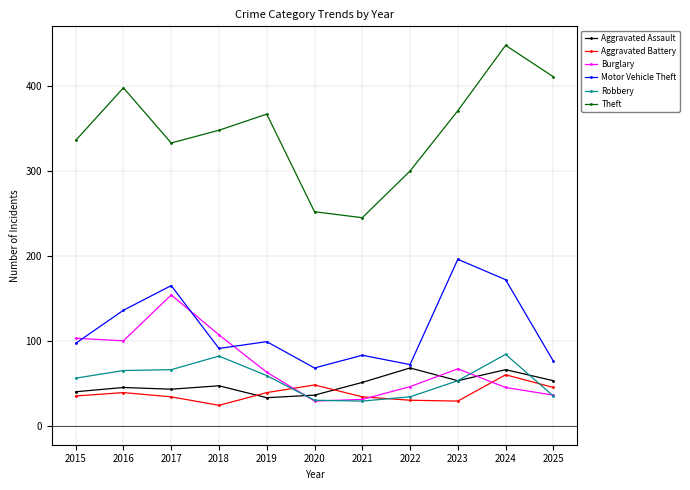

Which series has the largest range (max minus min)?

Theft